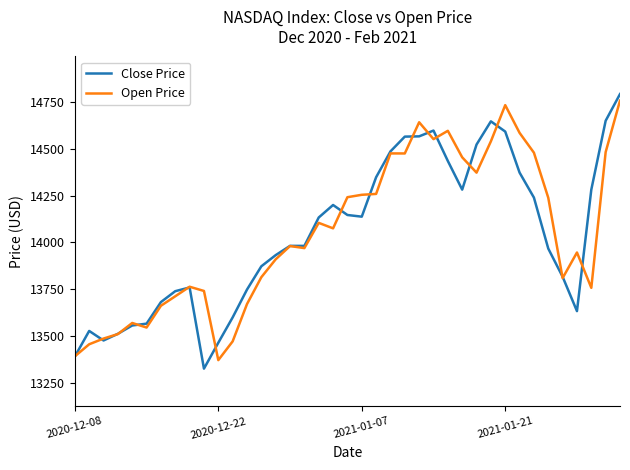

What is the smallest value displayed?

13328.4